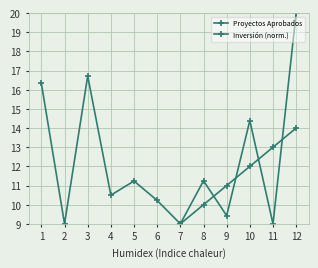

Reading right to left, what are all the values shown in this chart?

Proyectos Aprobados: 12=14.0	11=13.0	10=12.0	9=11.0	8=10.0	7=9.0	6=8.0	5=7.0	4=6.0	3=4.0	2=3.0	1=2.0
Inversión (norm.): 12=20.0	11=9.0	10=14.4	9=9.4	8=11.2	7=9.0	6=10.2	5=11.2	4=10.5	3=16.7	2=9.0	1=16.3